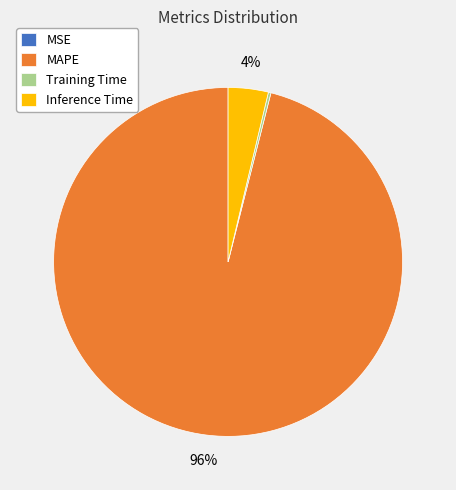

Between MAPE and Inference Time, which is larger?

MAPE